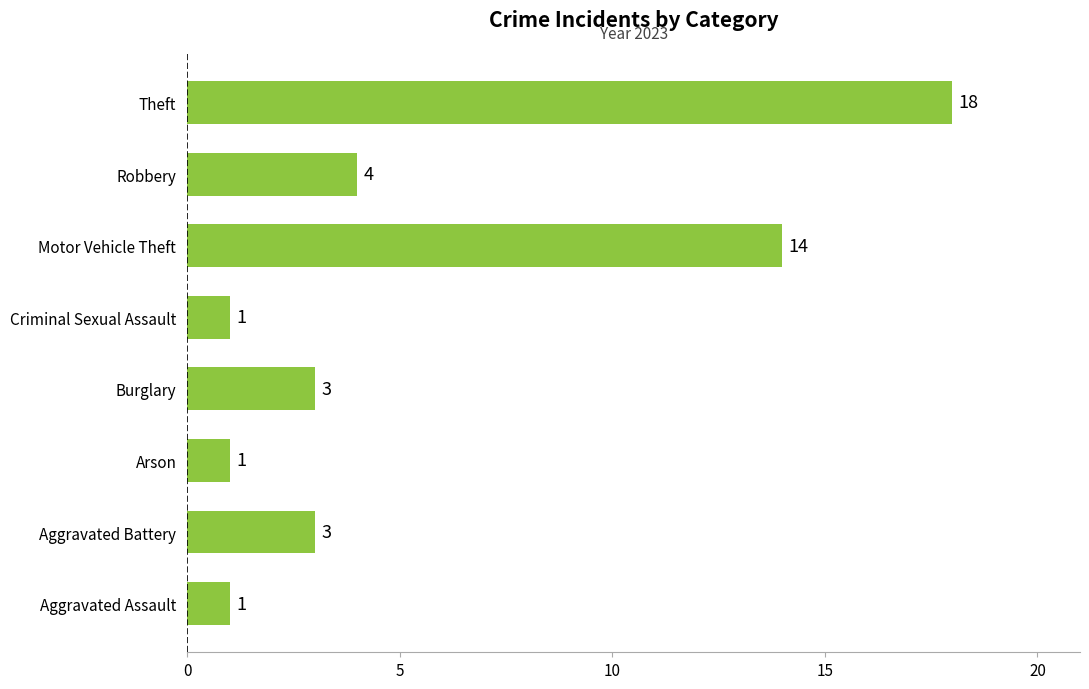

What is the approximate value at Burglary, to the nearest 5?

5